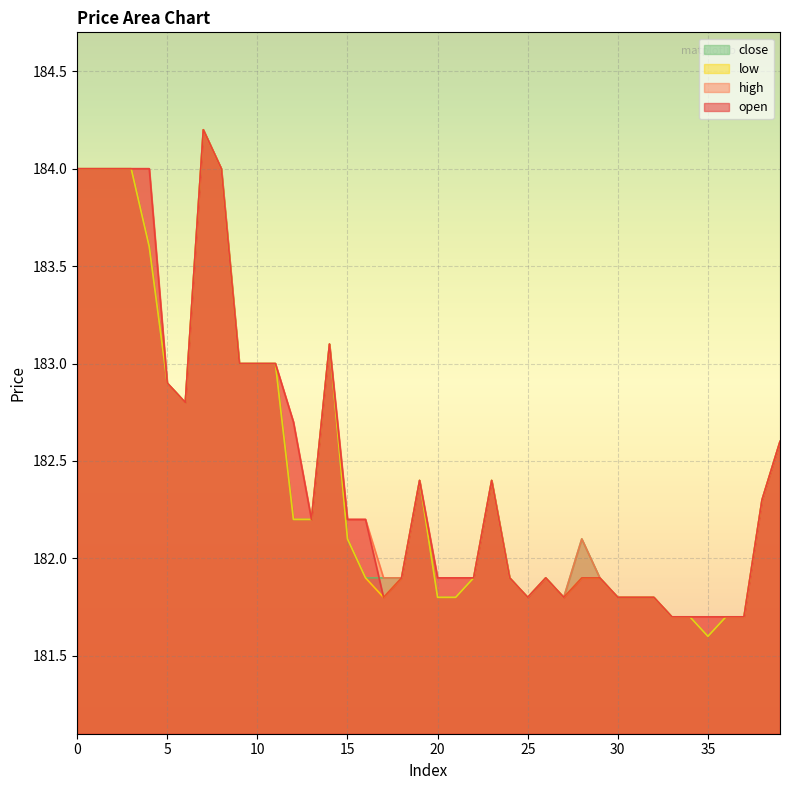

How many data points does each series have?

40